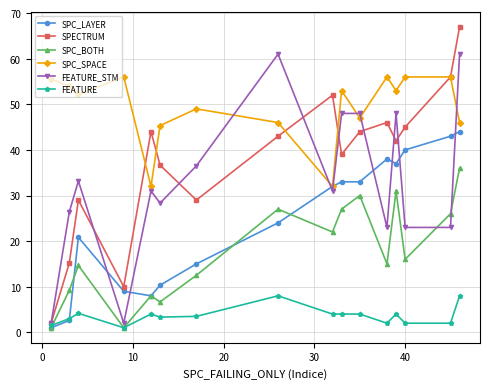

Which series has the largest range (max minus min)?

SPECTRUM